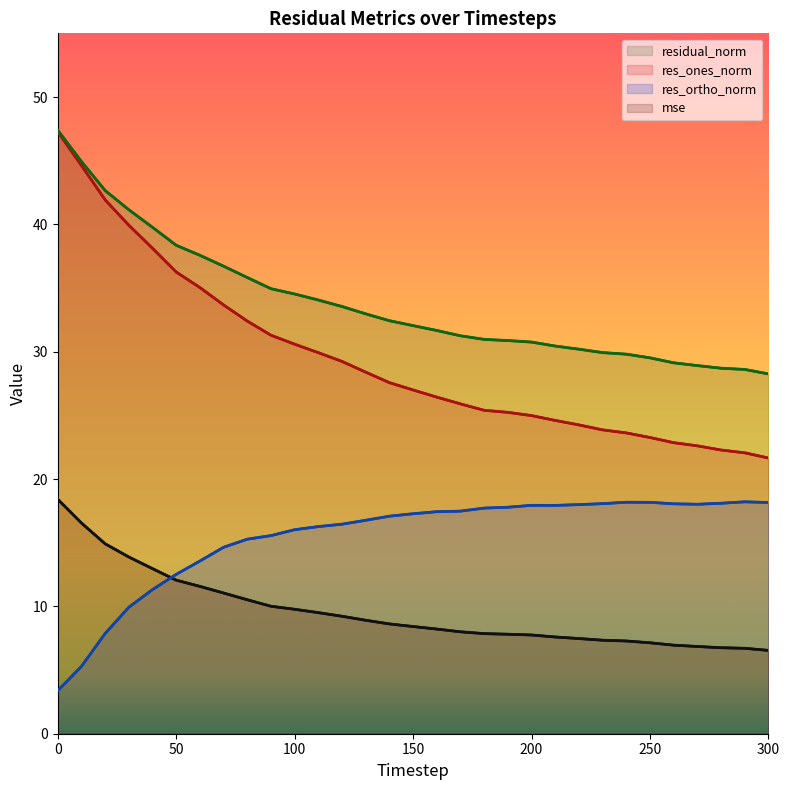

What are all the series names shown in the legend?

mse, res_ones_norm, res_ortho_norm, residual_norm